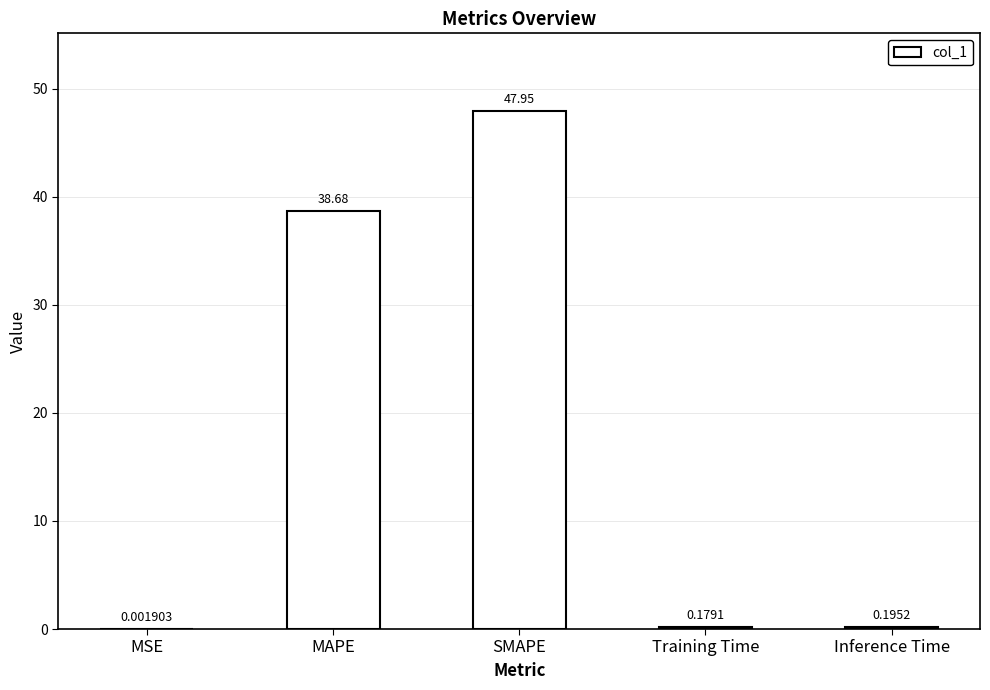

What is the change in value from SMAPE to Inference Time?

-47.8